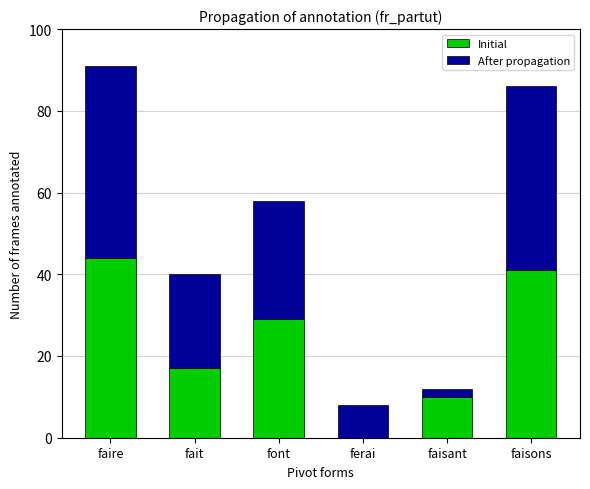

The Initial series shows 41 at faisons. True or false?

True